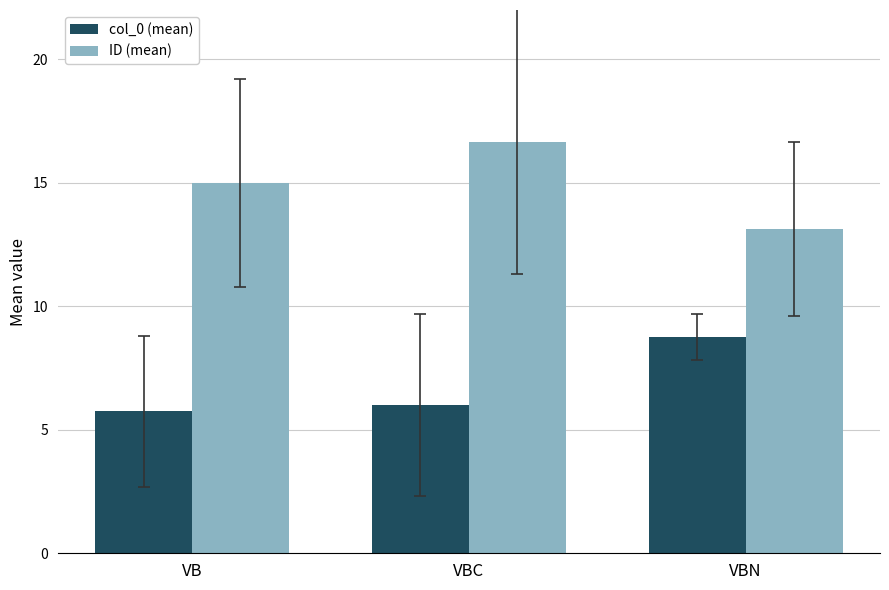

Reading left to right, what are all the values shown in this chart?

col_0 (mean): 5.8	6.0	8.8
ID (mean): 15.0	16.7	13.1